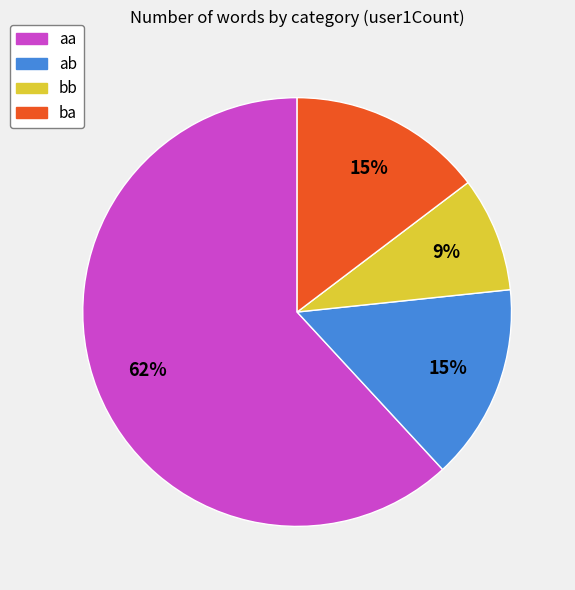

The aa slice represents 52% of the pie. True or false?

False